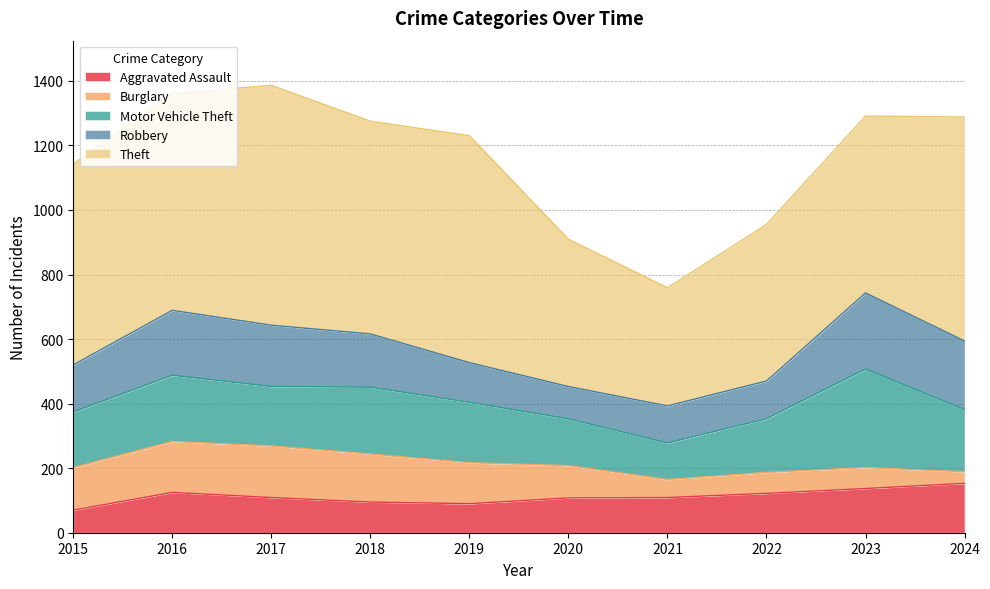

At which label does Aggravated Assault reach its minimum?

2015